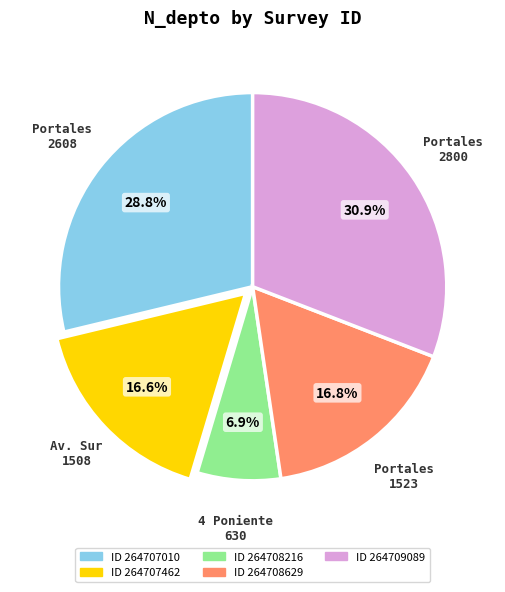

Does any single category account for the majority?

No